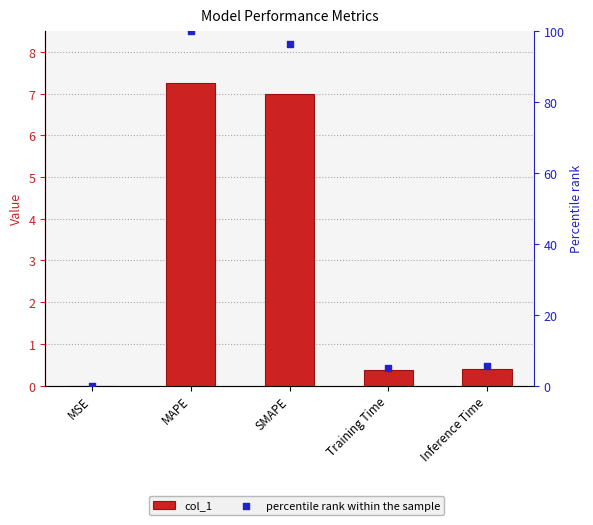

Which series reaches the maximum Y coordinate?

percentile rank within the sample